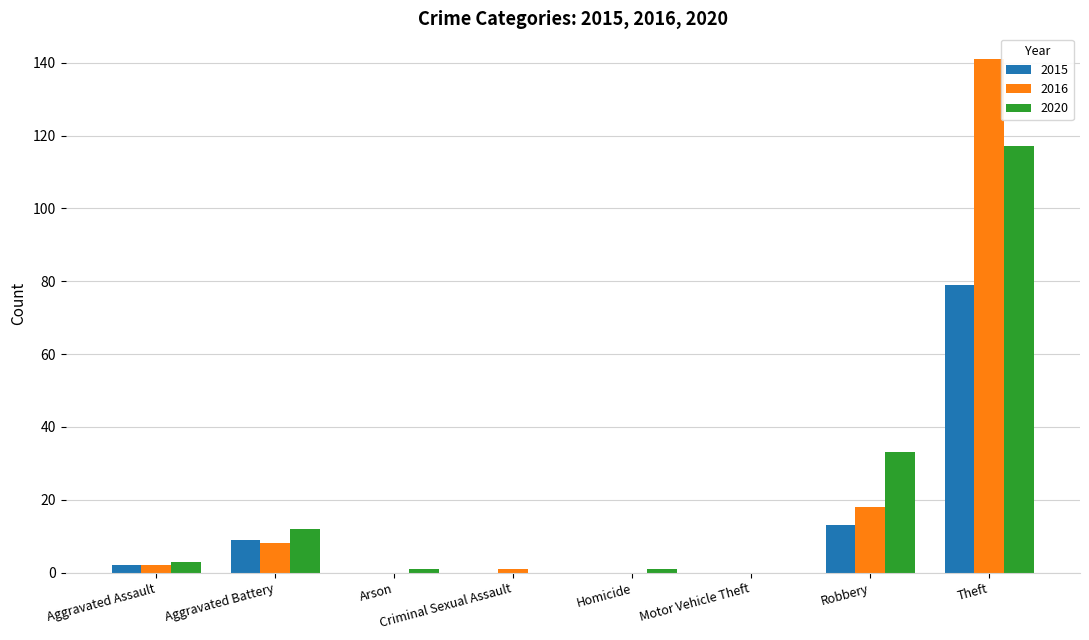

The 2016 series shows 5 at Robbery. True or false?

False